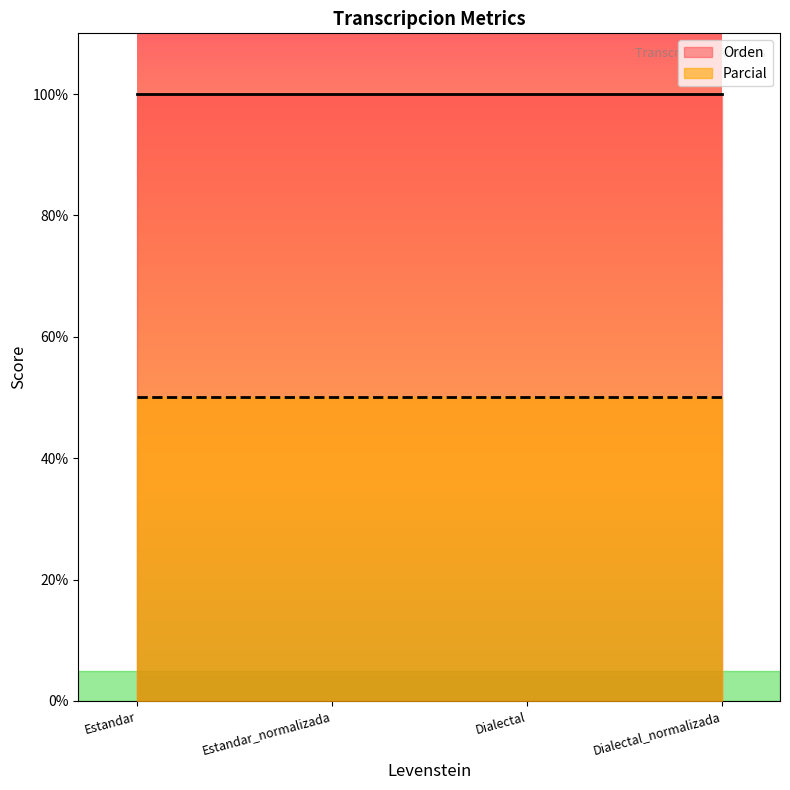

At Estandar_normalizada, list the series in order from largest to smallest.

Orden, Parcial